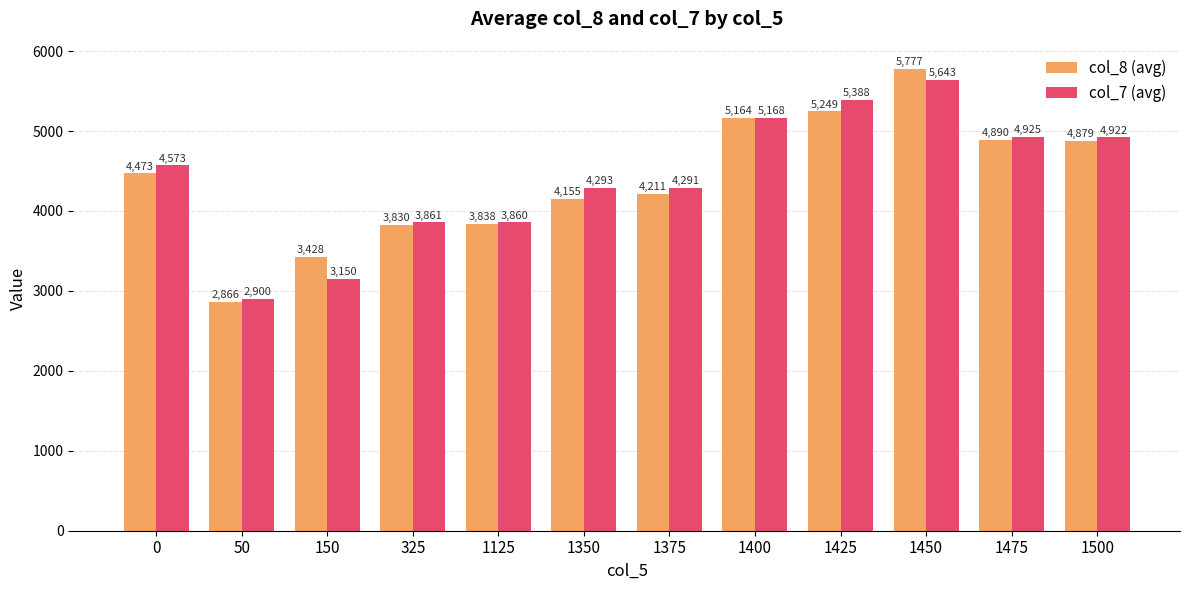

What are all the series names shown in the legend?

col_8 (avg), col_7 (avg)